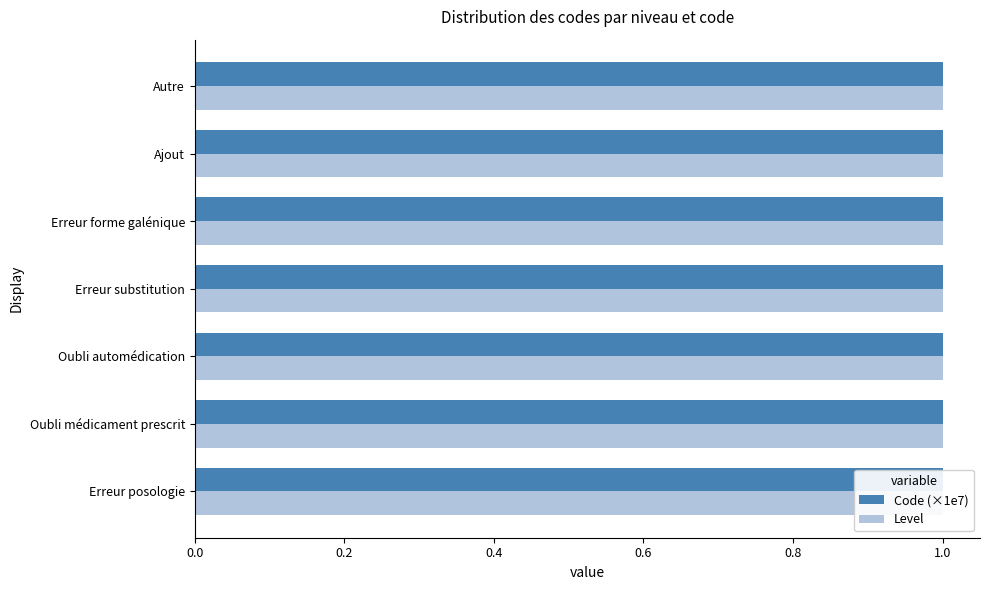

At 0.0, list the series in order from smallest to largest.

Level, Code (×1e7)